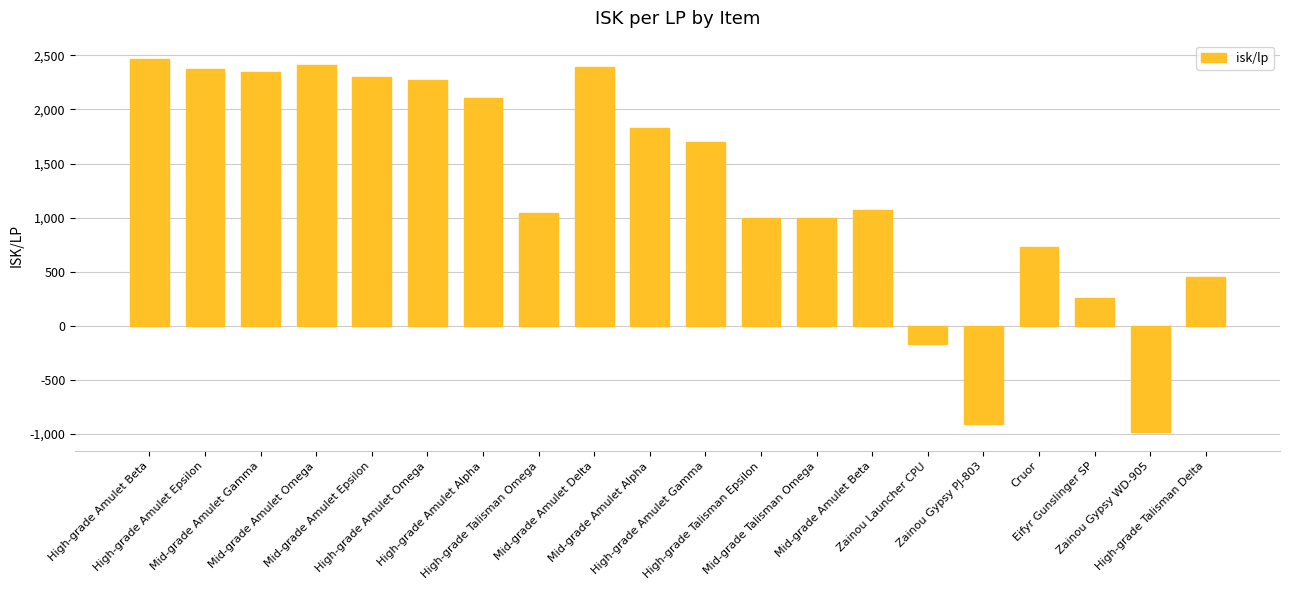

What position from the left is Mid-grade Amulet Alpha?

10